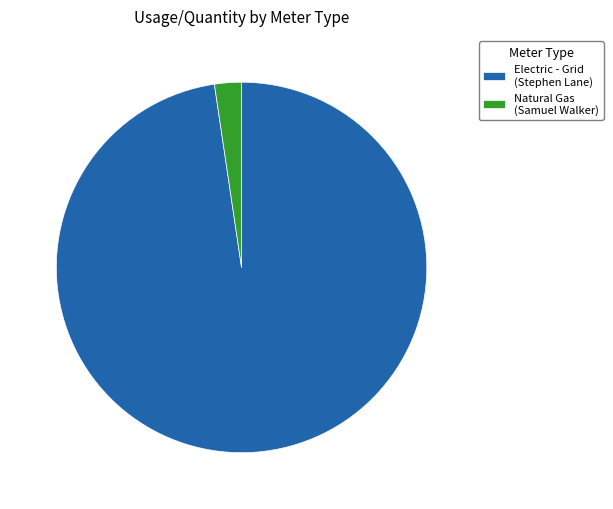

Approximately how many times larger is the value at Electric - Grid (Stephen Lane) compared to Natural Gas (Samuel Walker)?

41.6